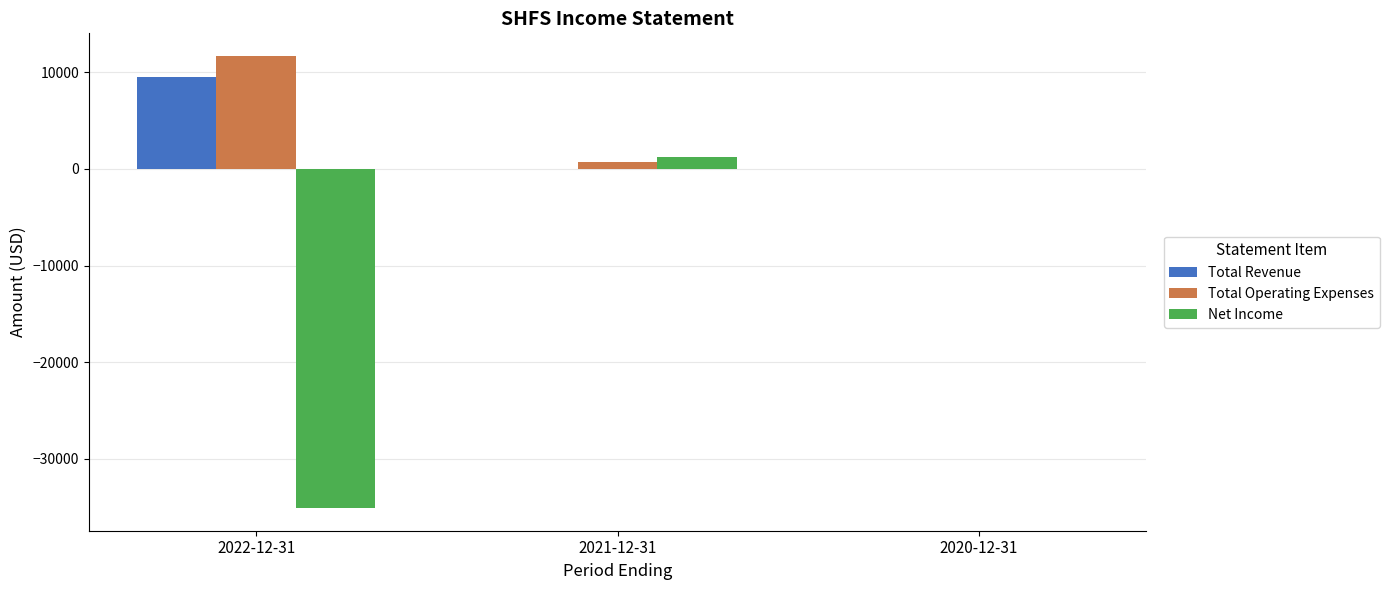

Where is Net Income nearest to the value -16950?

2020-12-31